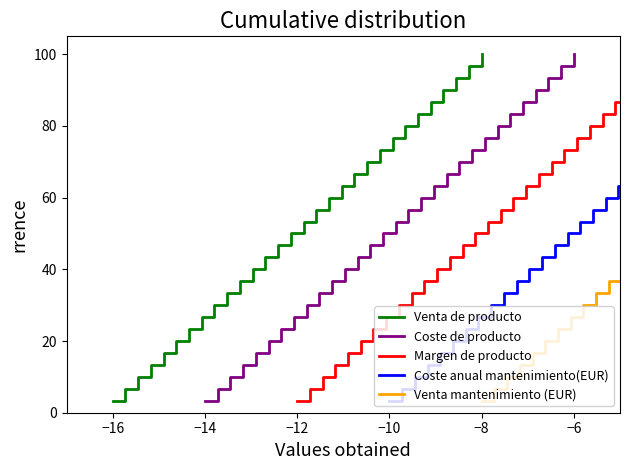

At which label does Venta de producto reach its minimum?

−16